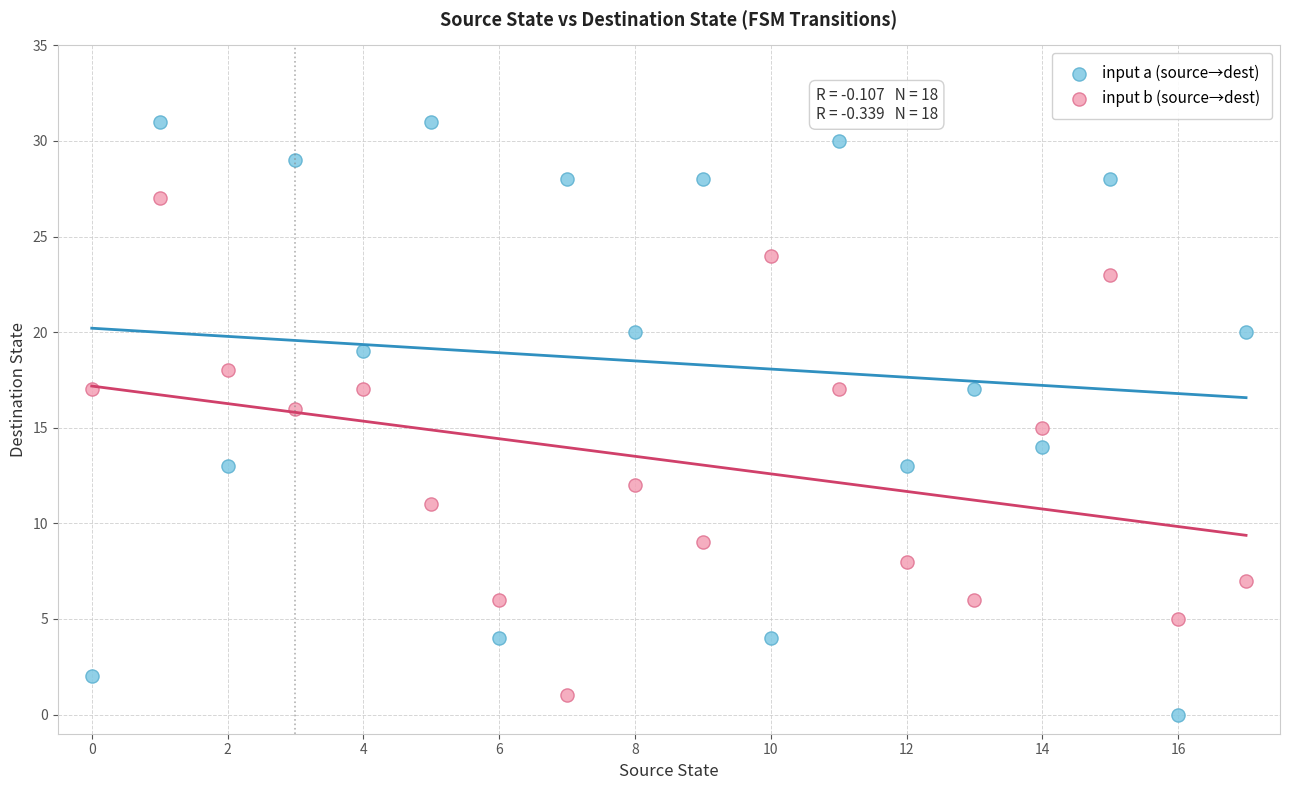

Which series contains the highest Y value?

input a (source→dest)